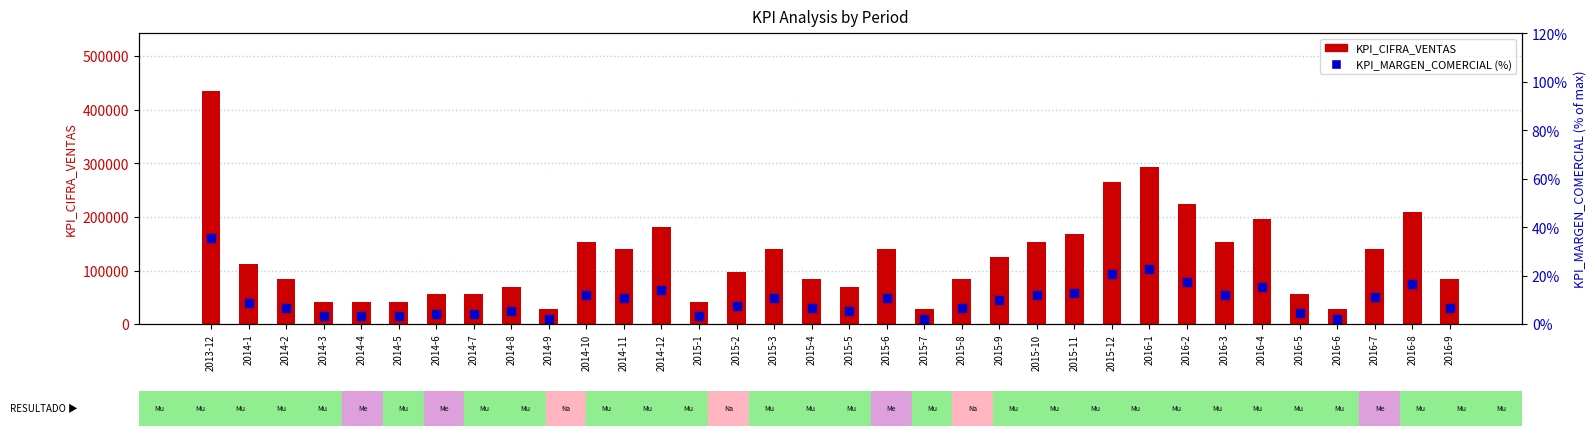

At how many categories does at least one series exceed 160216?

8